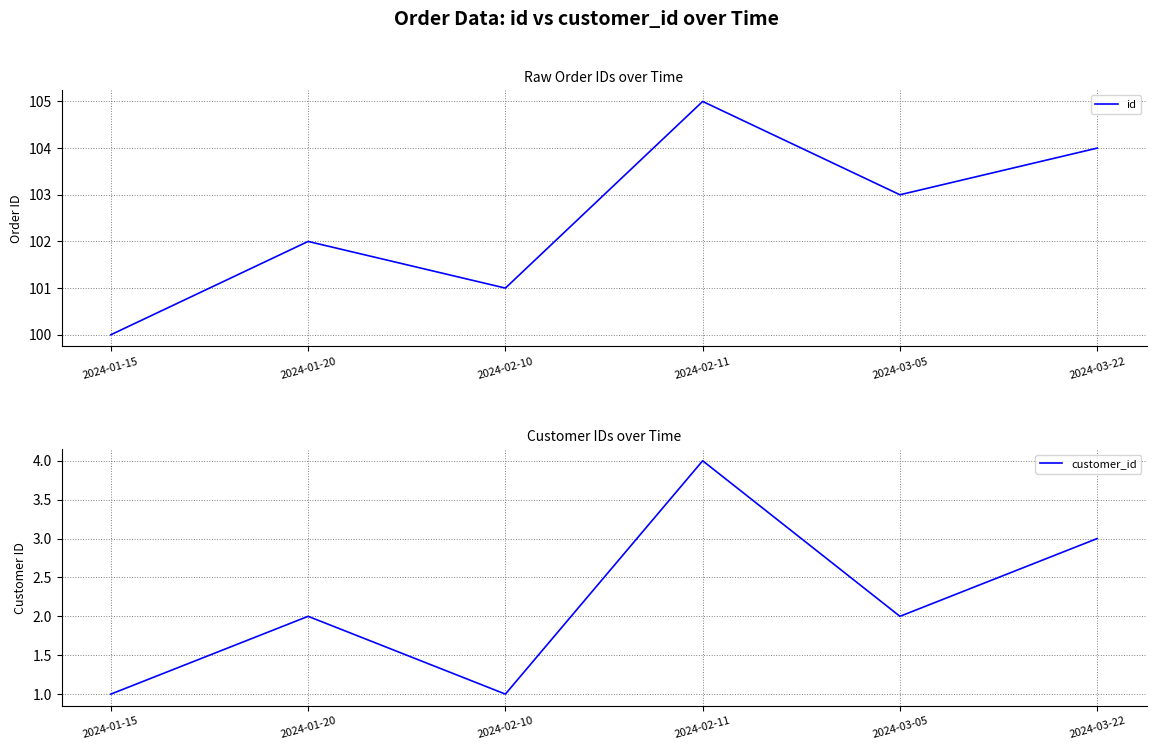

Which series changed the most between 2024-03-05 and 2024-03-22?

id